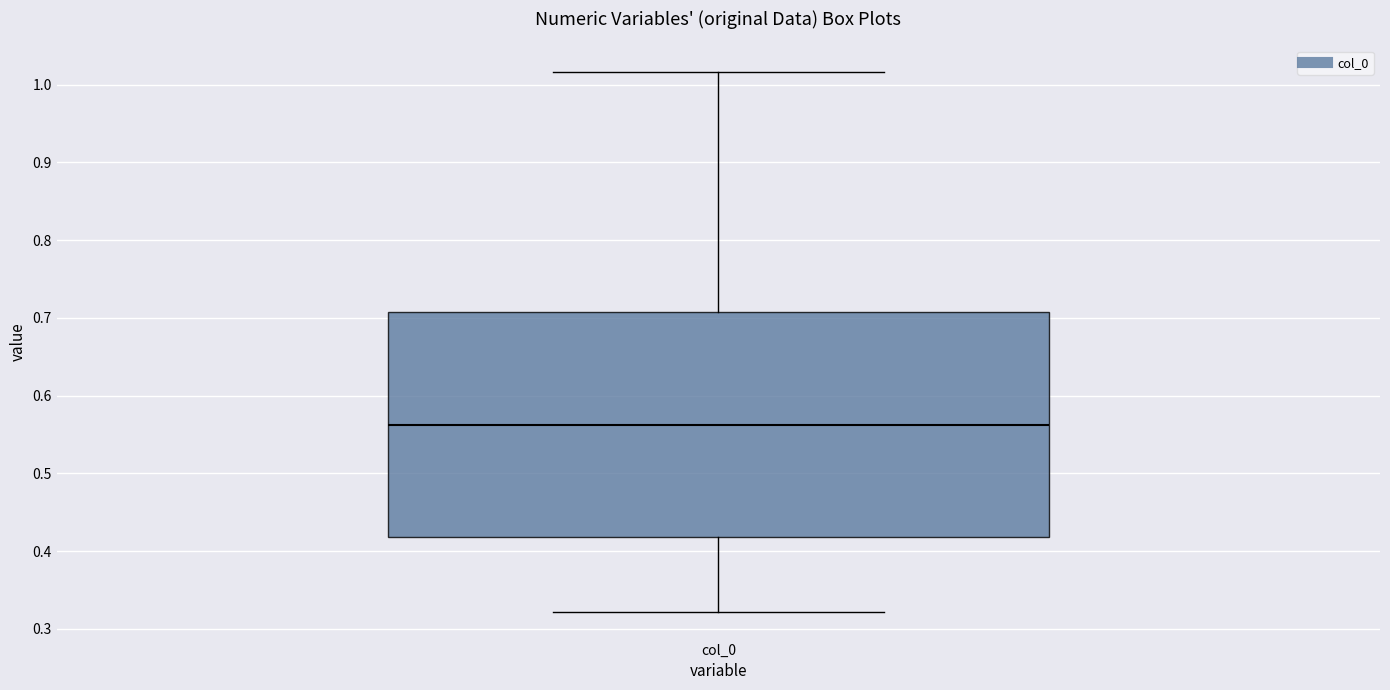

Where is the lower edge of the box for col_0 on the y-axis? The values are not printed on the chart, so give them approximately, as read against the axis.

0.42